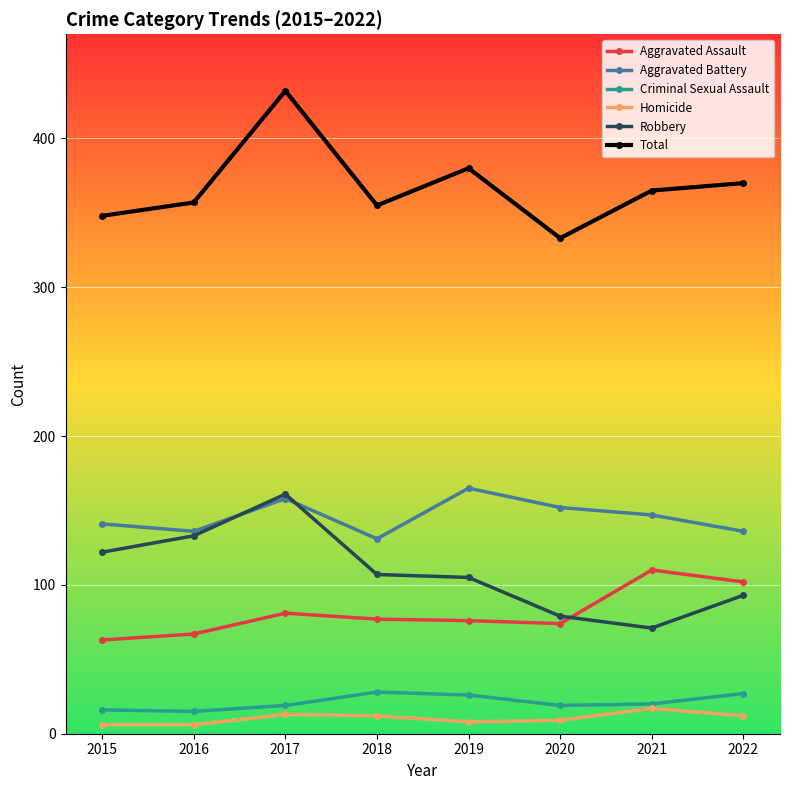

What is the value of the Robbery point at the 7th from the left?

71